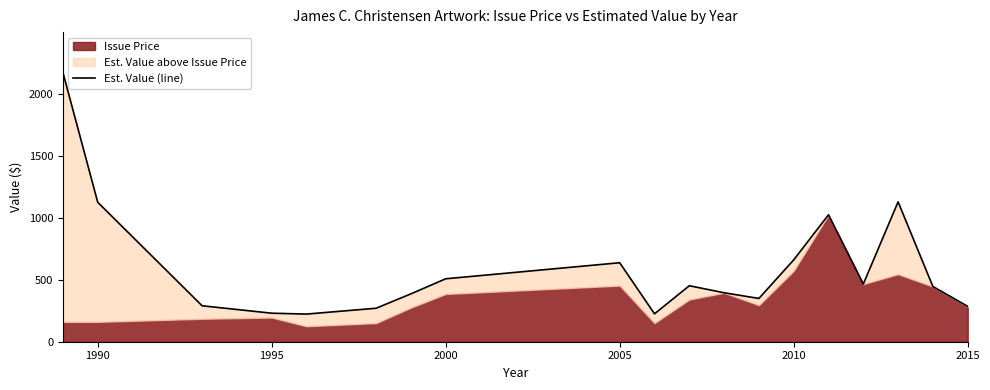

How many values exceed 445?

9